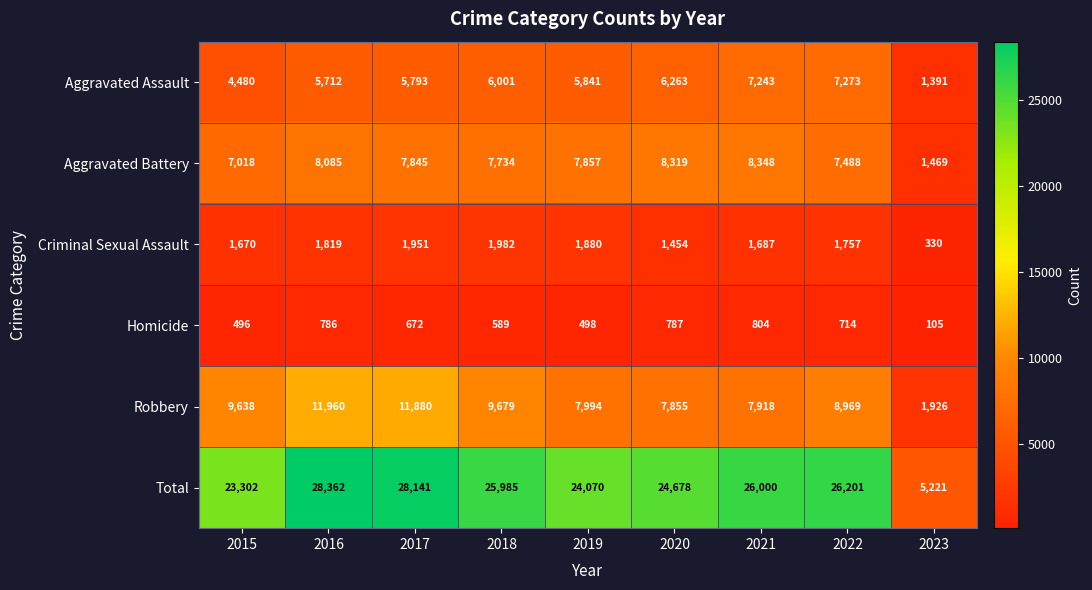

What is the greatest value displayed?

28362